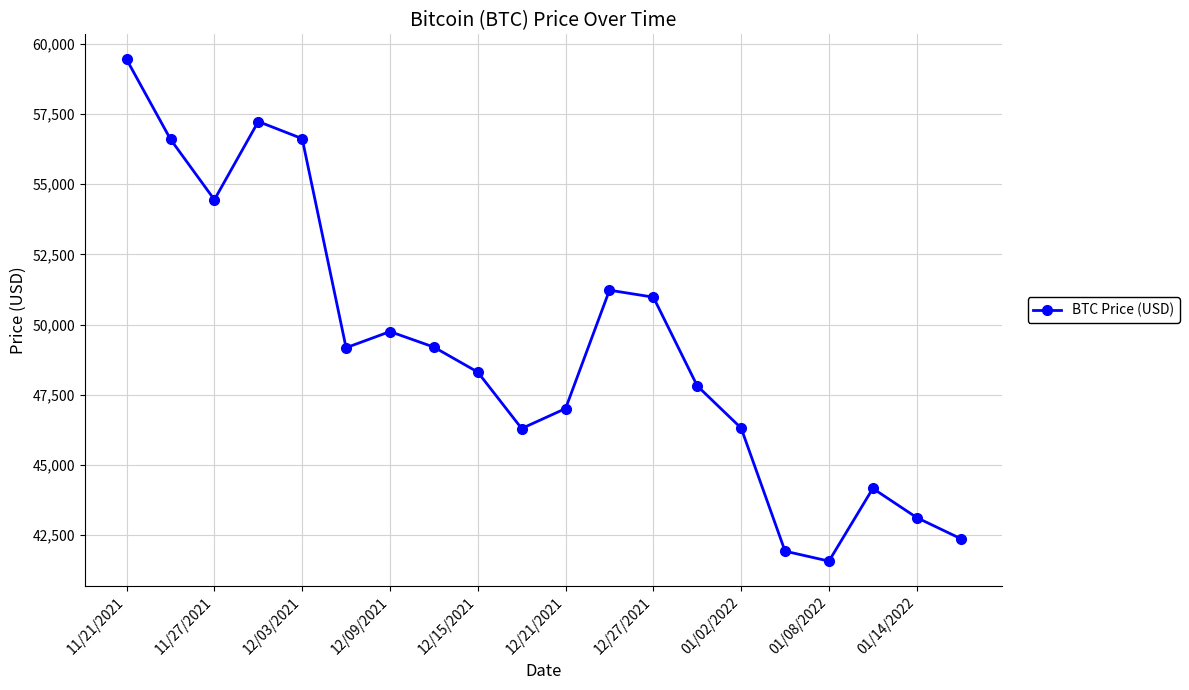

True or false: there are more than 1 points higher than both neighbors.

True